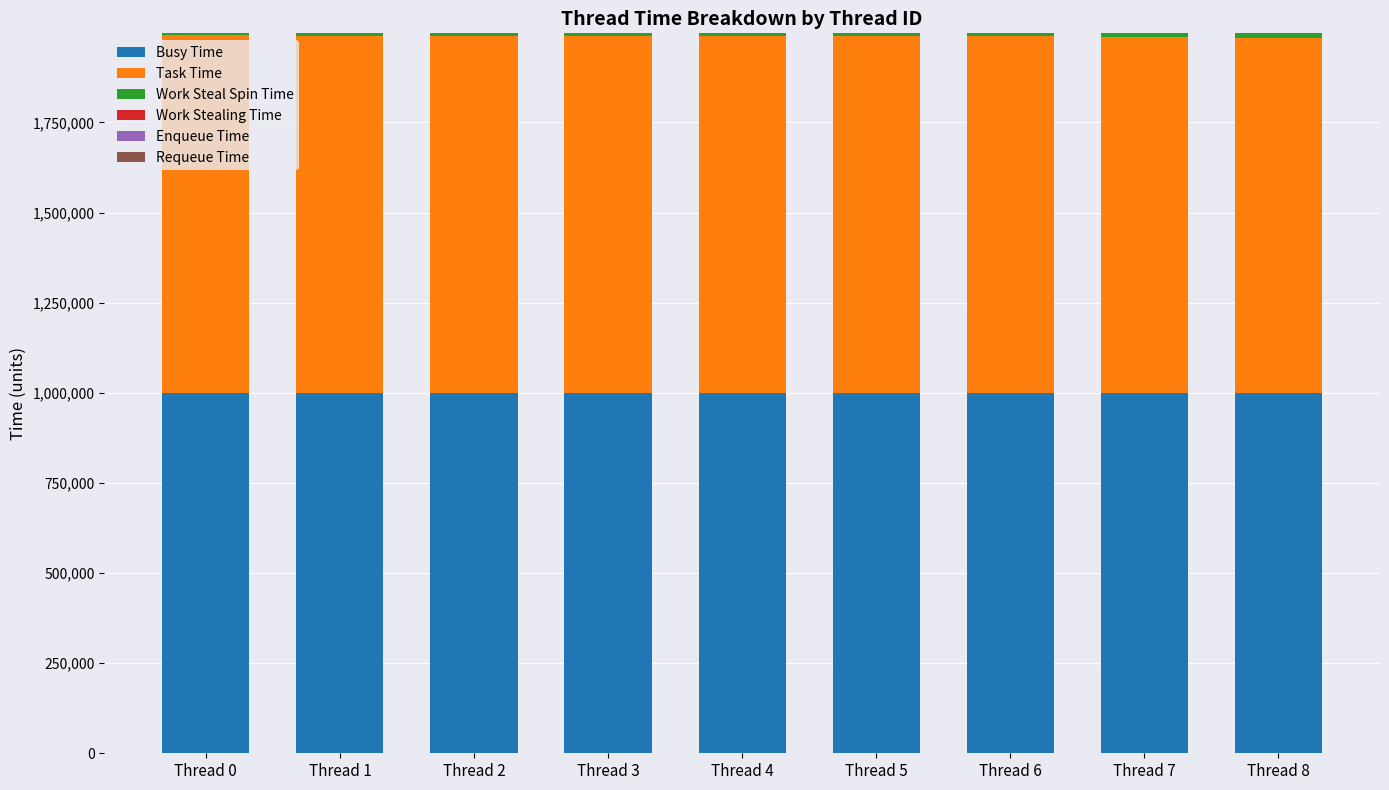

The value of Busy Time at Thread 5 is 242551. True or false?

False